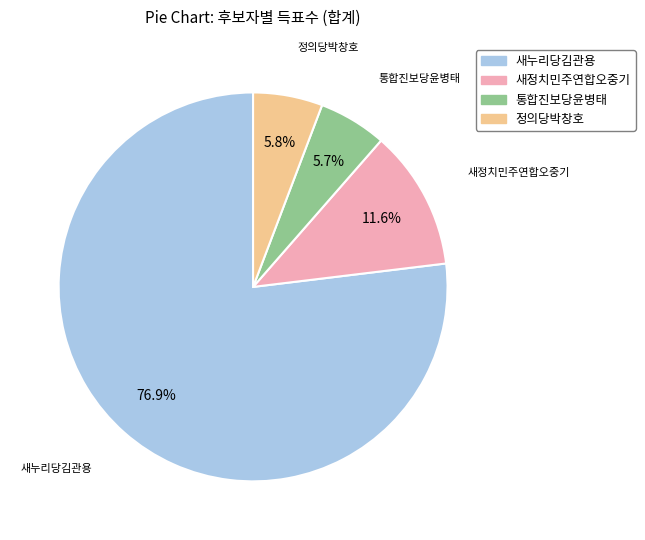

What is the largest slice in the pie chart?

새누리당김관용